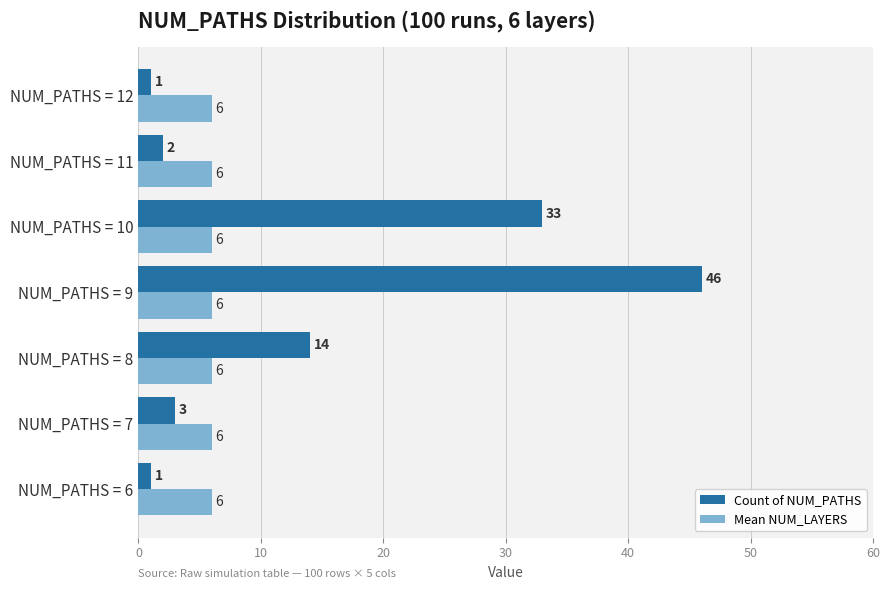

True or false: Mean NUM_LAYERS has a value of 6 at NUM_PATHS = 11.

True